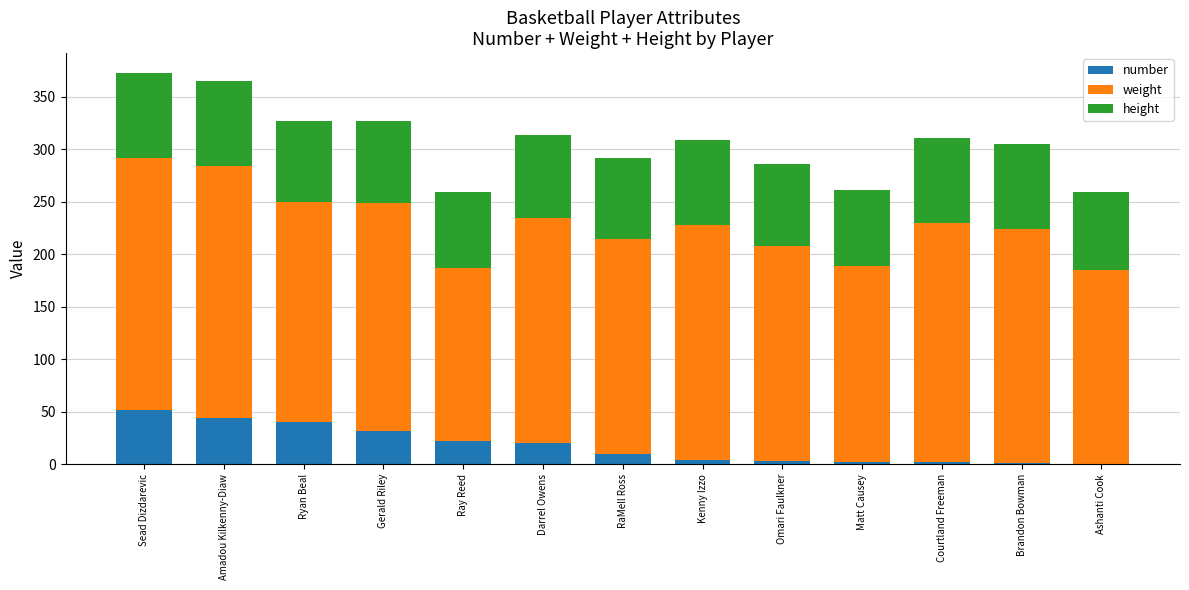

What is the sum of all number values?

232